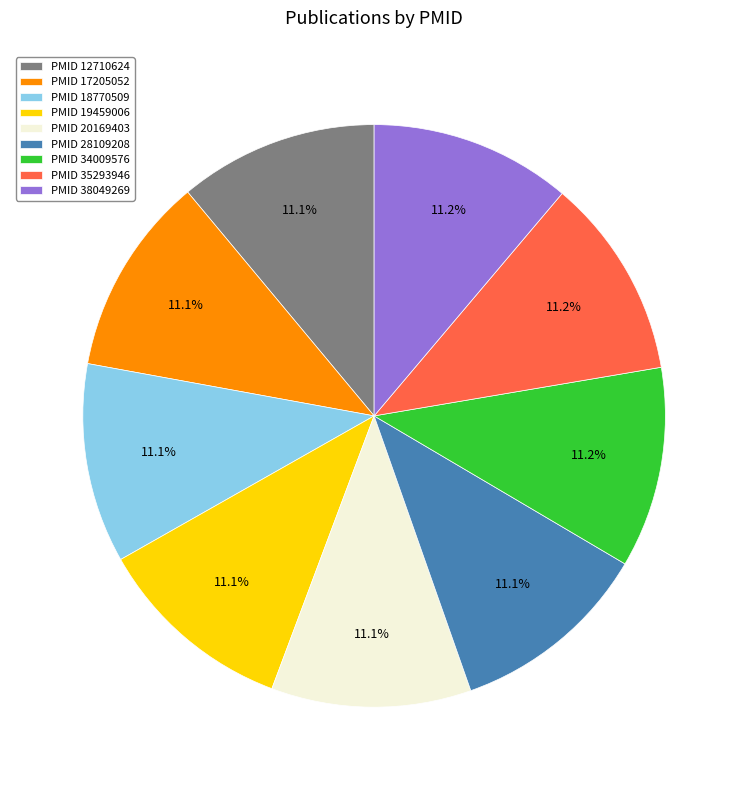

Approximately how many times larger is the value at PMID 38049269 compared to PMID 19459006?

1.0